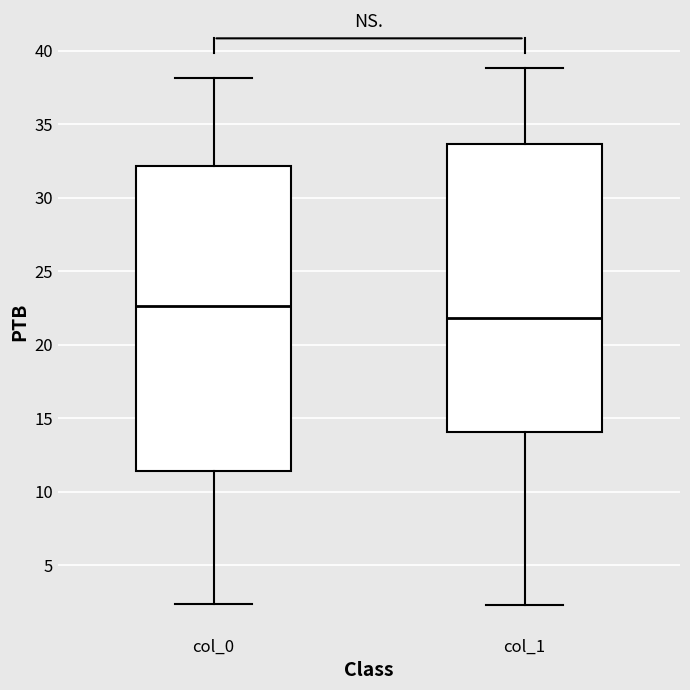

Where is the lower edge of the box for col_0 on the y-axis? The values are not printed on the chart, so give them approximately, as read against the axis.

11.5